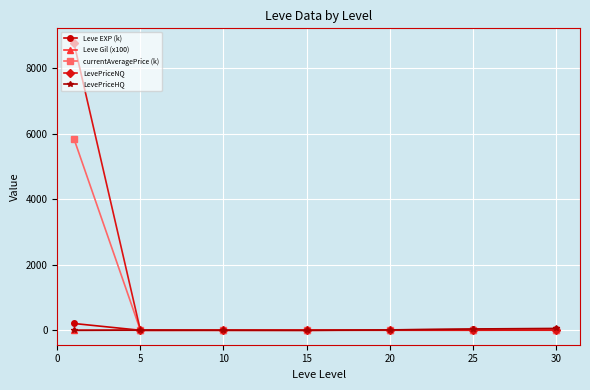

What is the greatest value displayed?

8775.9